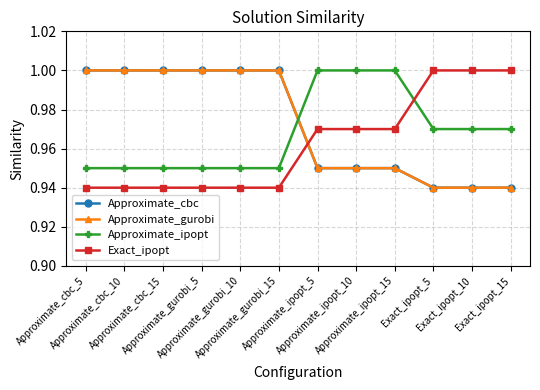

Is this an area chart (filled region under the line)?

No